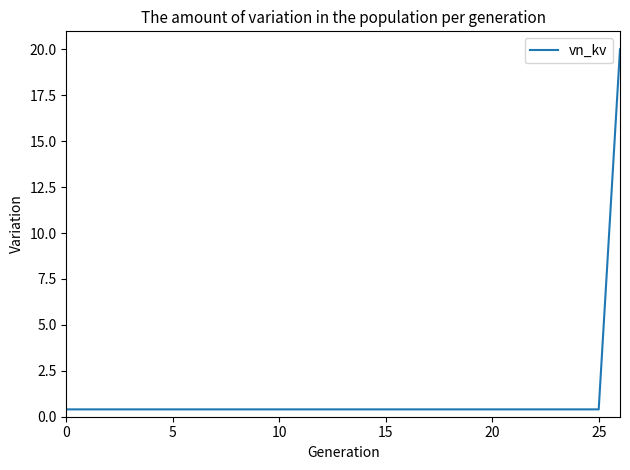

What is the difference between the maximum and minimum values?

19.6